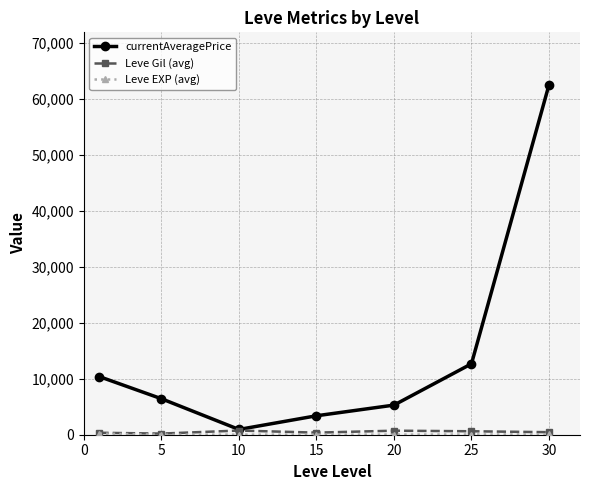

What is the maximum value shown in the chart?

62500.0